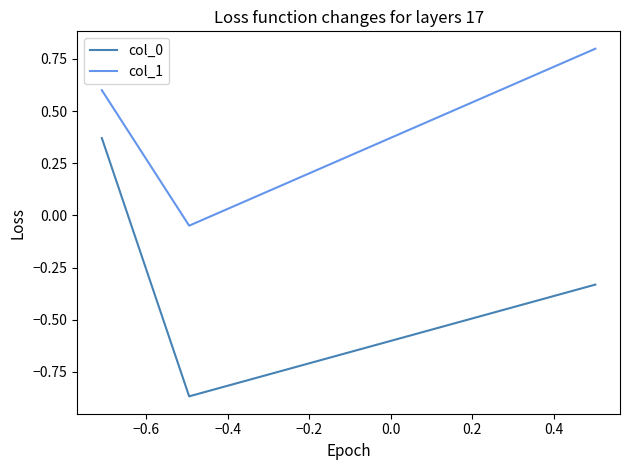

Which series has the largest total across all categories?

col_1